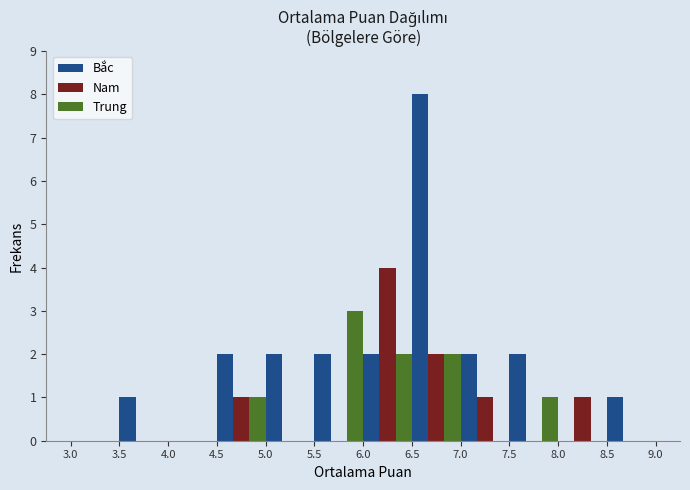

In the Trung series, which range on the x-axis has the tallest bar?

5.5 to 6.0